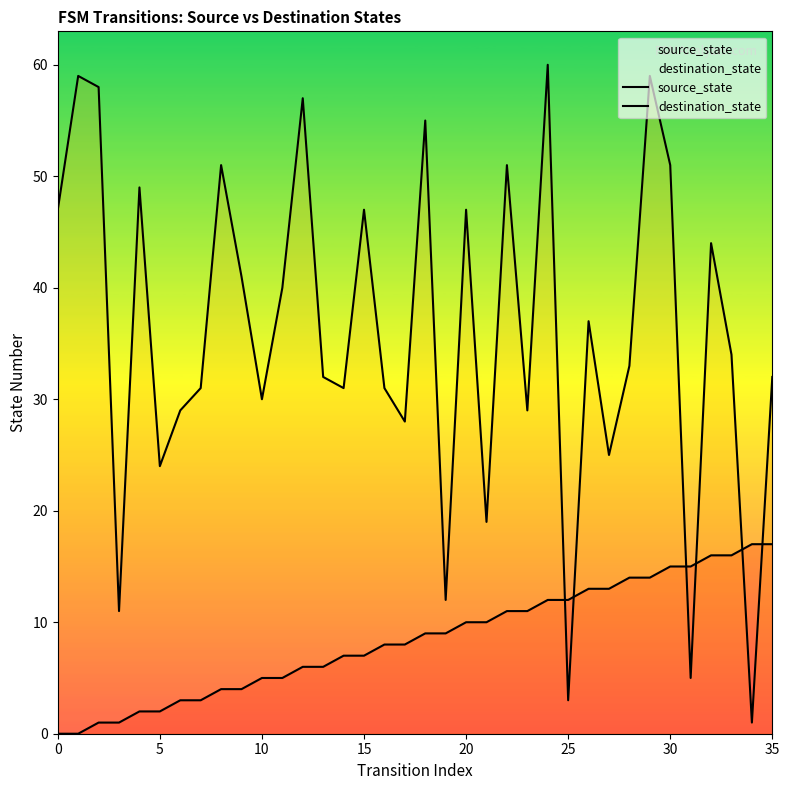

What is the label of the 25th point from the right?

11